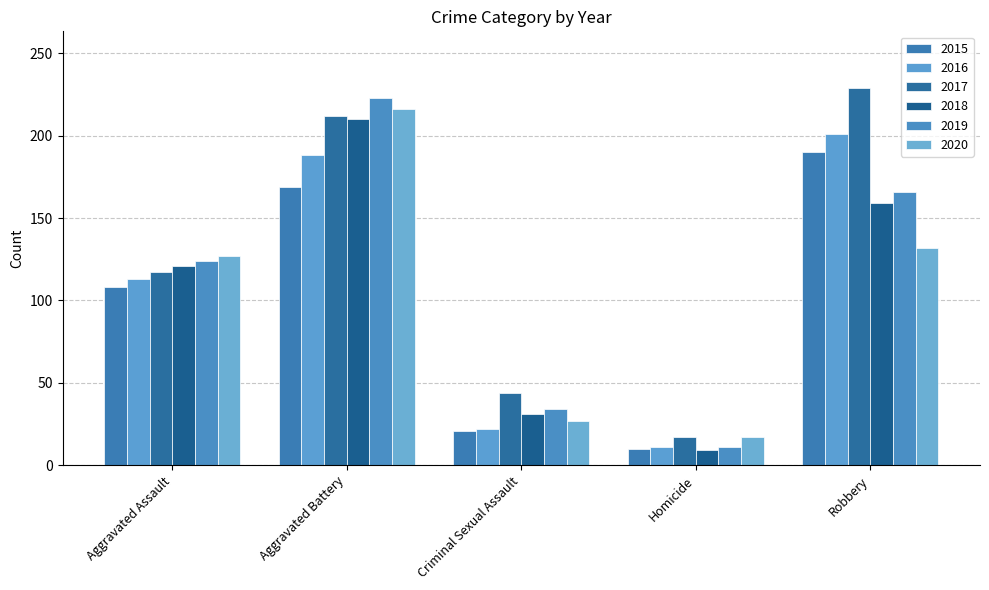

Rank the categories by 2015 value from lowest to highest.

Homicide, Criminal Sexual Assault, Aggravated Assault, Aggravated Battery, Robbery